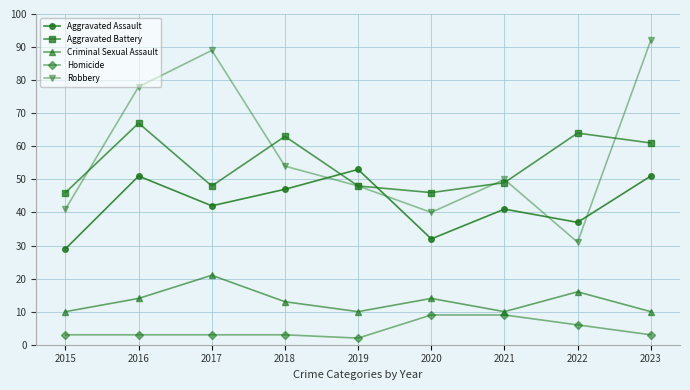

Is it true that Aggravated Assault equals 53 at 2022?

False